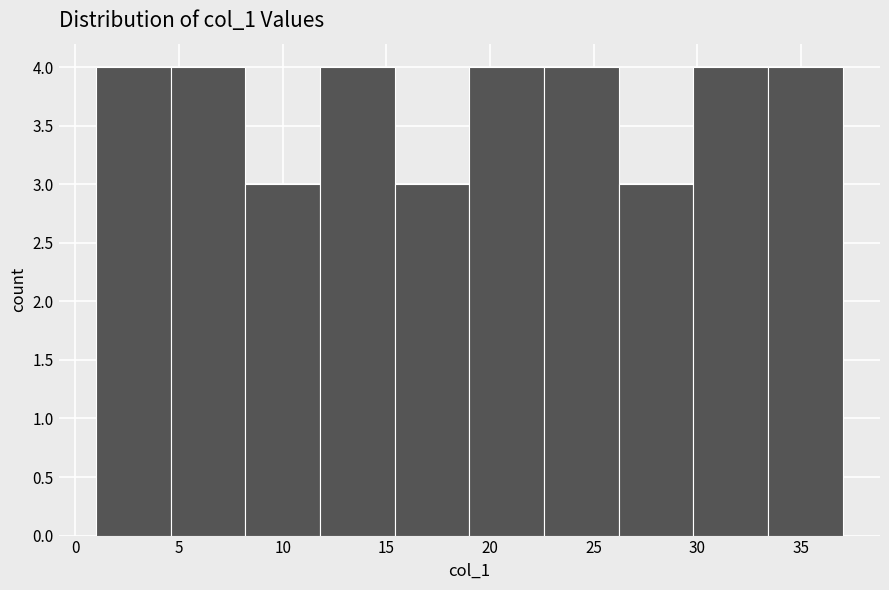

Reading left to right, list every bar in this chart as the range it spans on the x-axis followed by its height. Neither the bar edges nor the heights are printed on the chart, so give them approximately, as read against the axes.

1.0 to 4.6: 4
4.6 to 8.2: 4
8.2 to 11.8: 3
11.8 to 15.4: 4
15.4 to 19.0: 3
19.0 to 22.6: 4
22.6 to 26.2: 4
26.2 to 29.8: 3
29.8 to 33.4: 4
33.4 to 37.0: 4